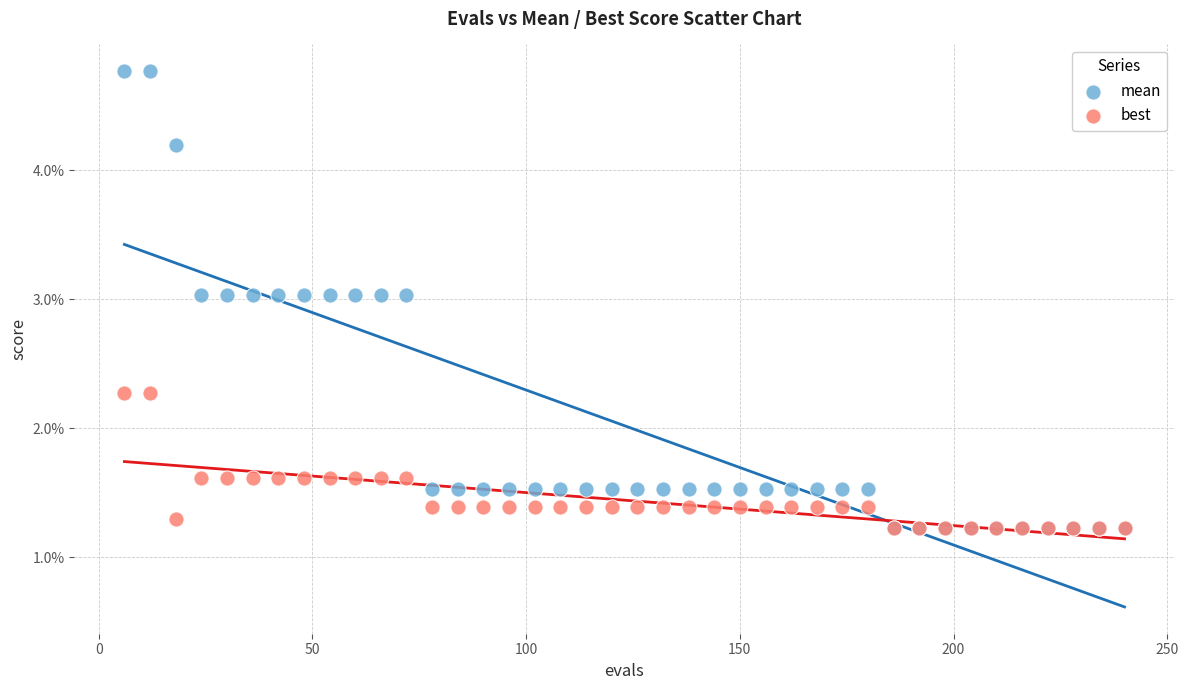

Which series has the largest Y range (max minus min)?

mean